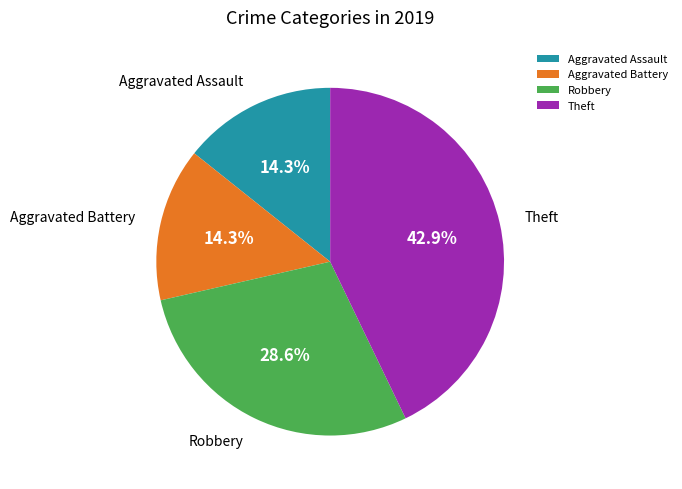

What percentage do Theft and Robbery together represent?

71.4%